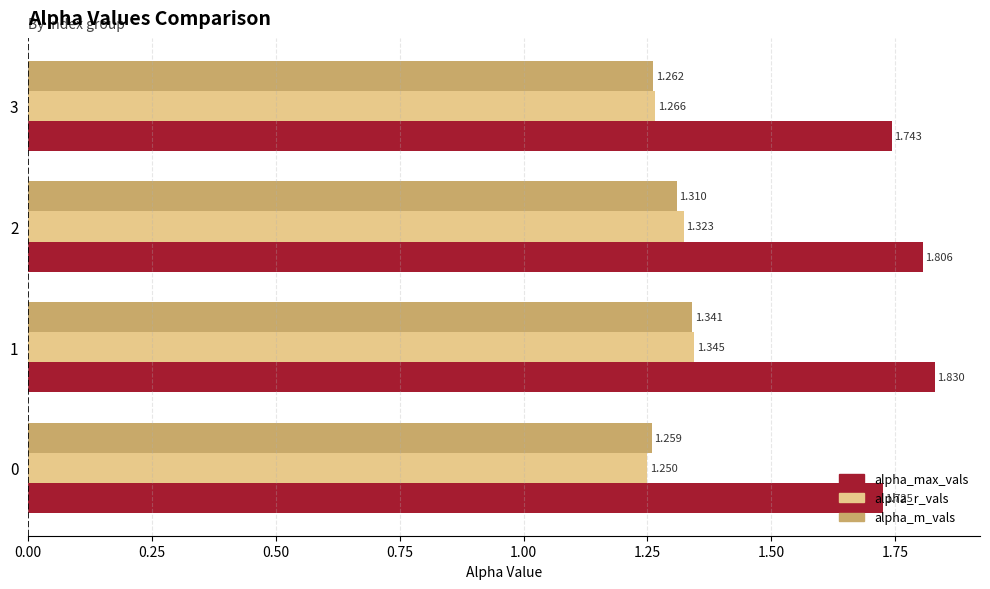

Which label corresponds to the largest value in the chart?

1